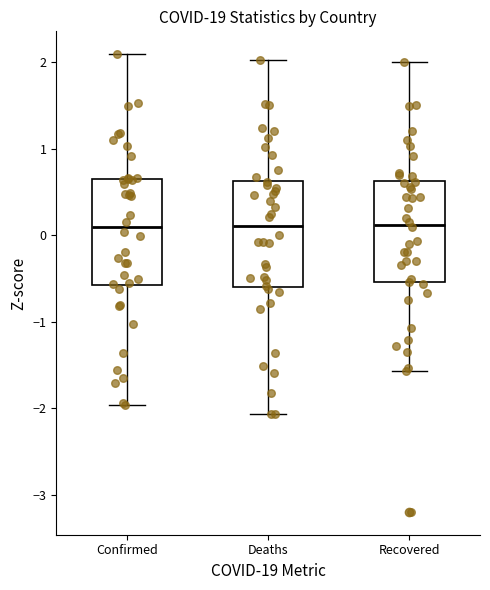

Where does the median line of the box for Deaths sit on the y-axis? The values are not printed on the chart, so give them approximately, as read against the axis.

0.1